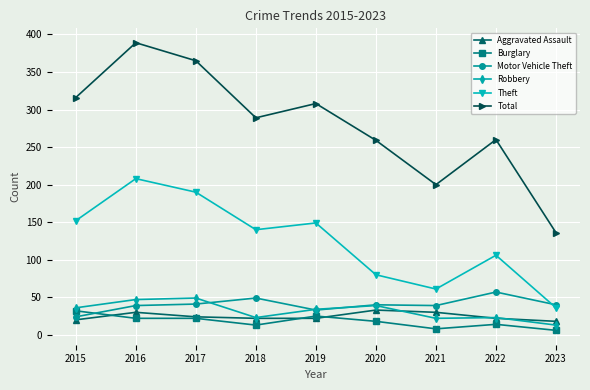

Count the number of categories in the chart.

9